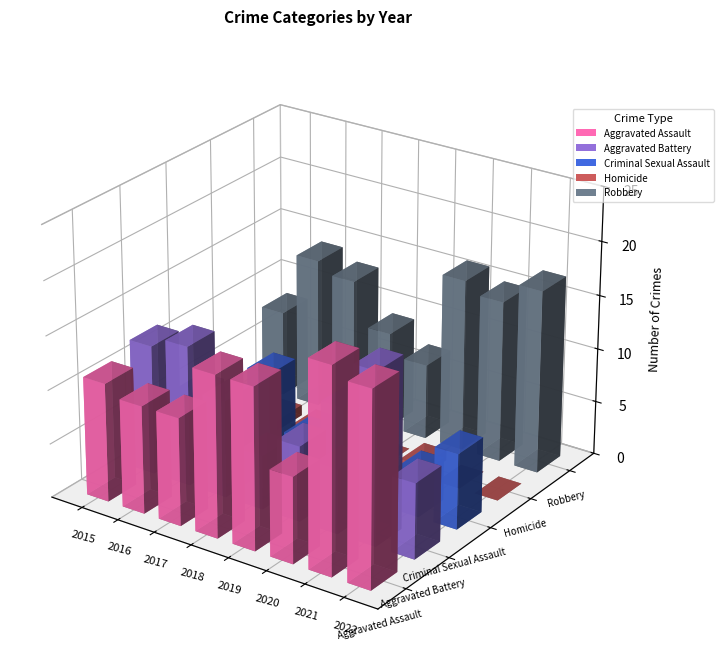

How many bars are there in total?

40